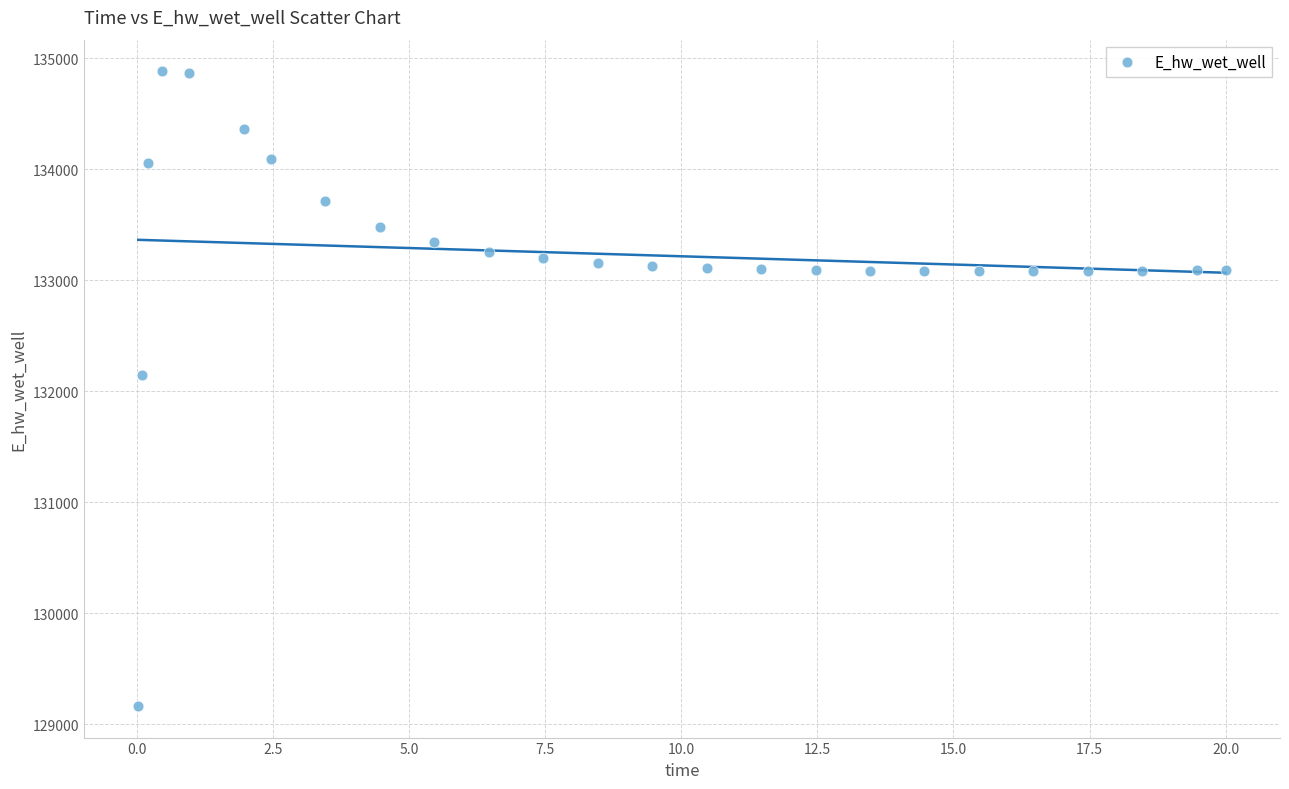

What is the range of X values (max minus min)?

20.0